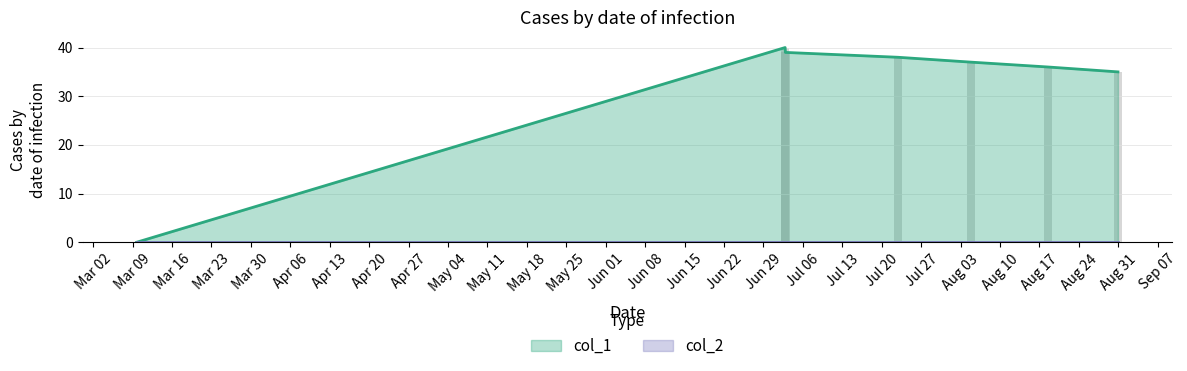

Reading left to right, extract all data points from this chart.

0	40	39	38	37	36	35